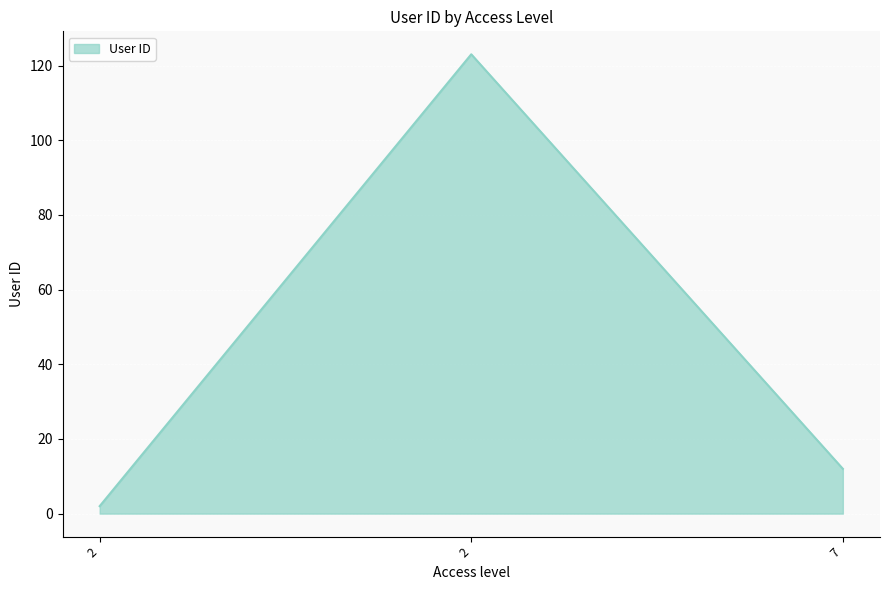

Does the chart have visible grid lines?

Yes